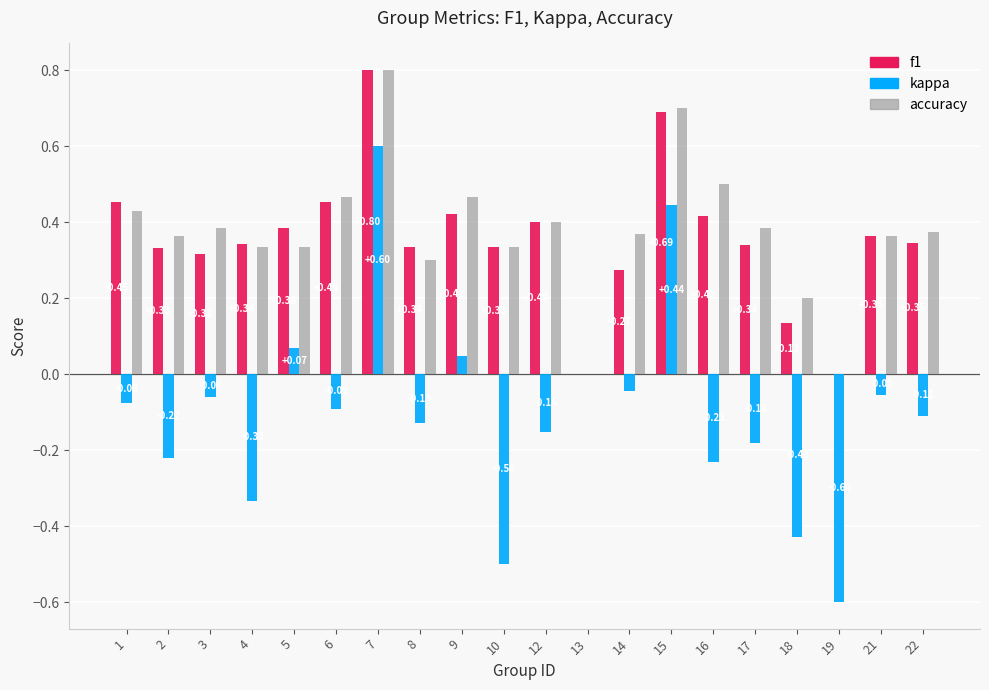

Is the value of accuracy at 2 greater than the value of kappa at 19?

Yes